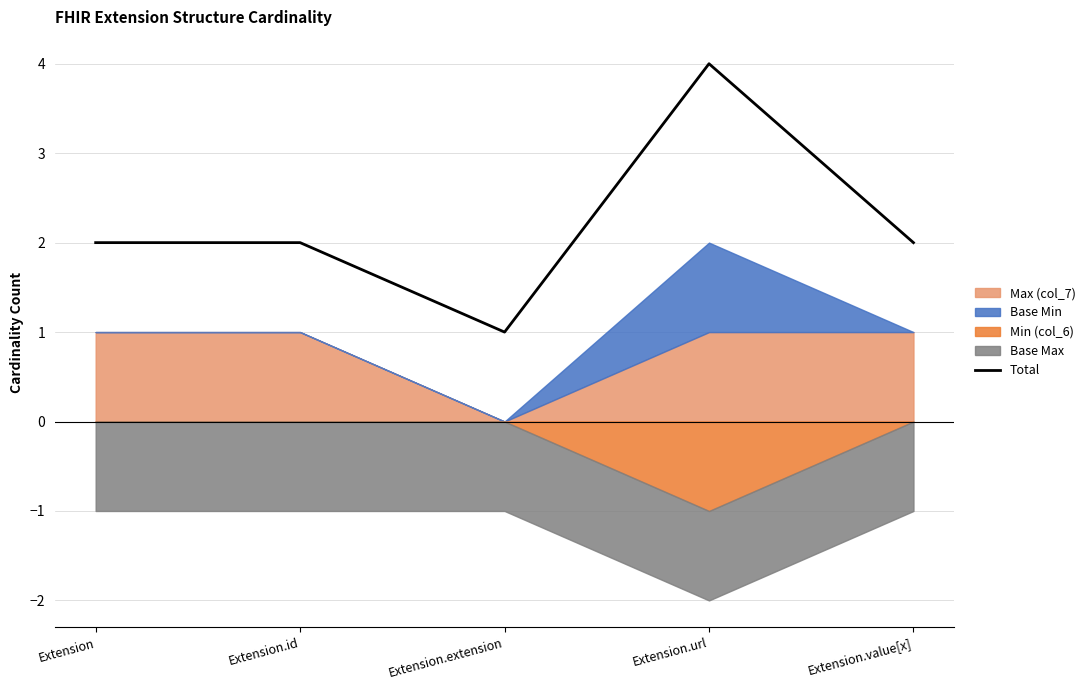

At which category does the data reach its first local valley?

Extension.extension